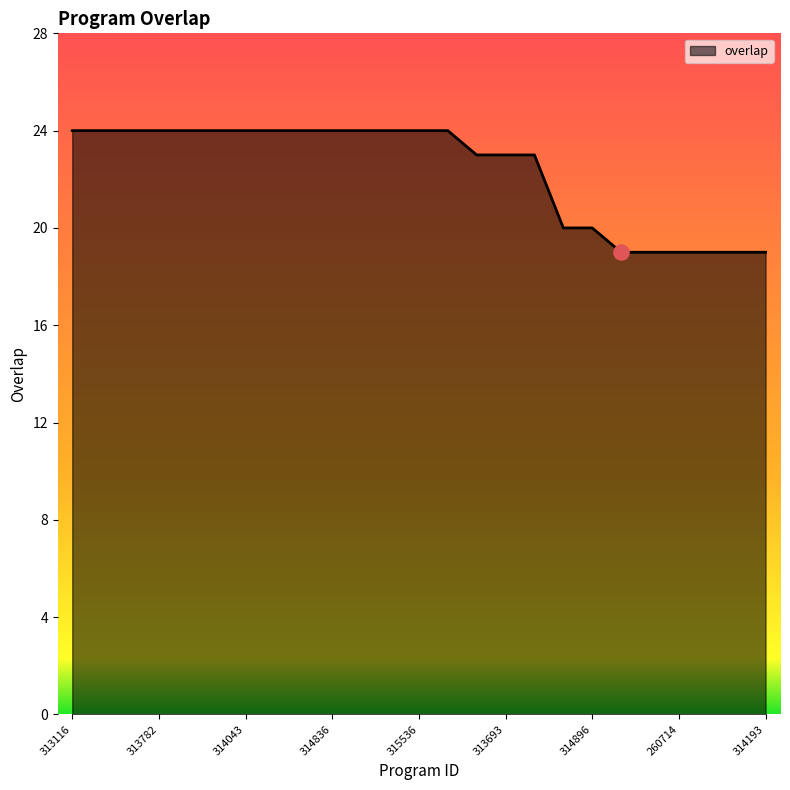

What is the difference between the maximum and minimum values?

5